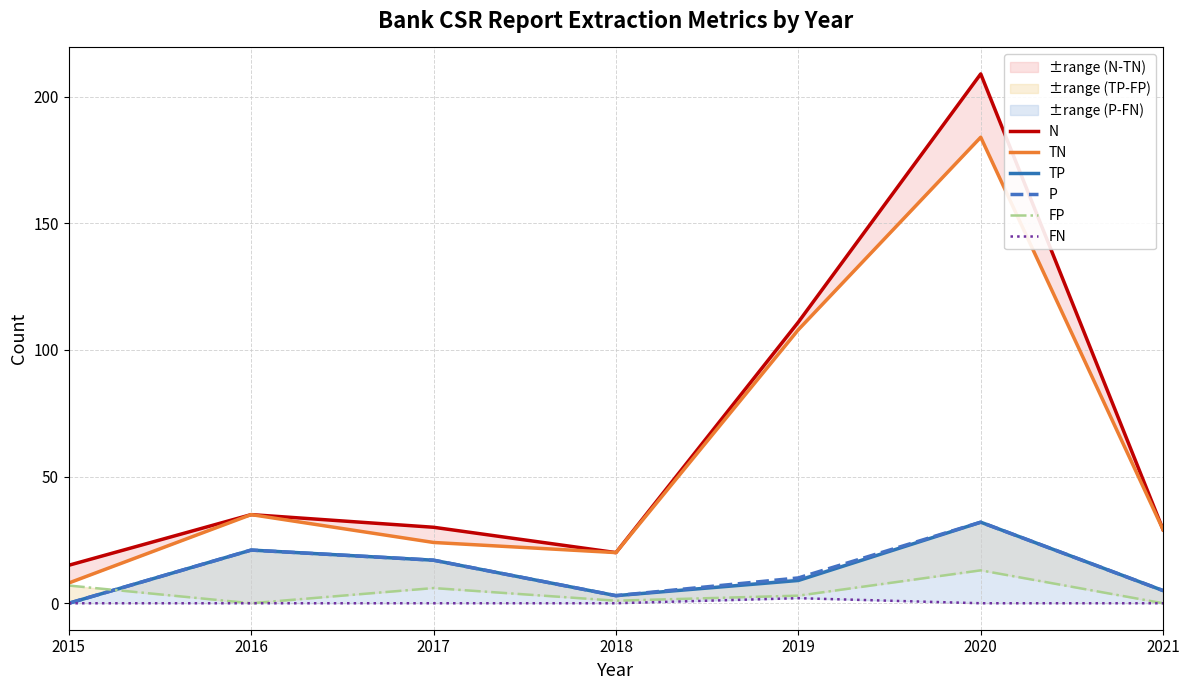

In N, how many points are higher than both neighbors (excluding endpoints)?

2